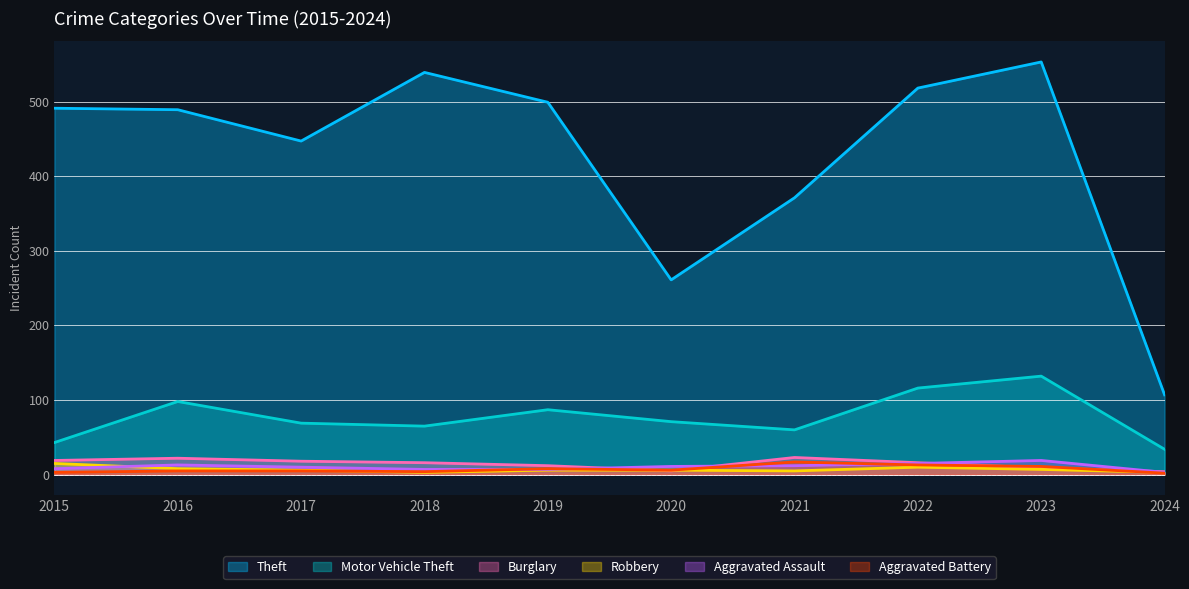

At which label does Robbery reach its peak?

2015